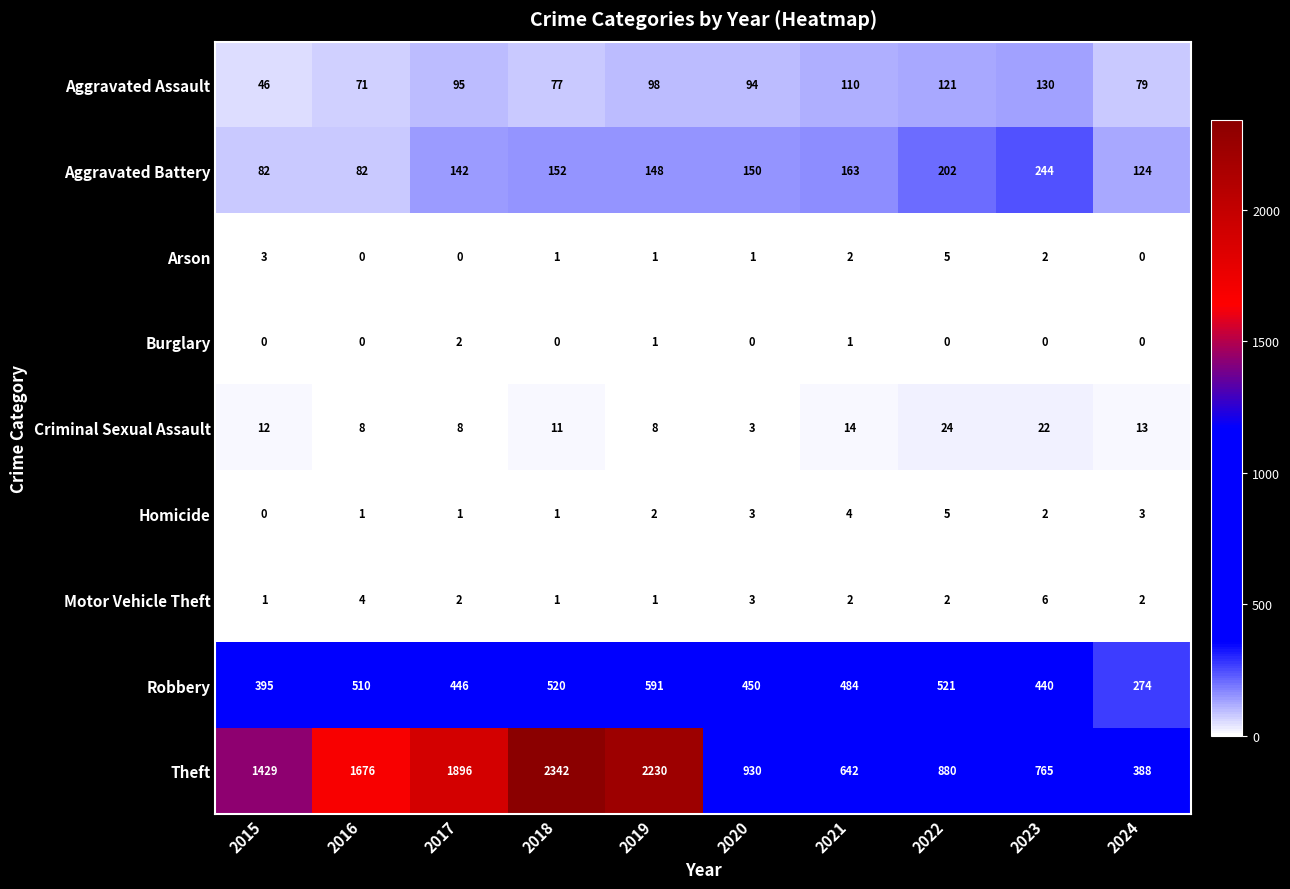

Between 2021 and 2023, which series saw the biggest shift?

Theft